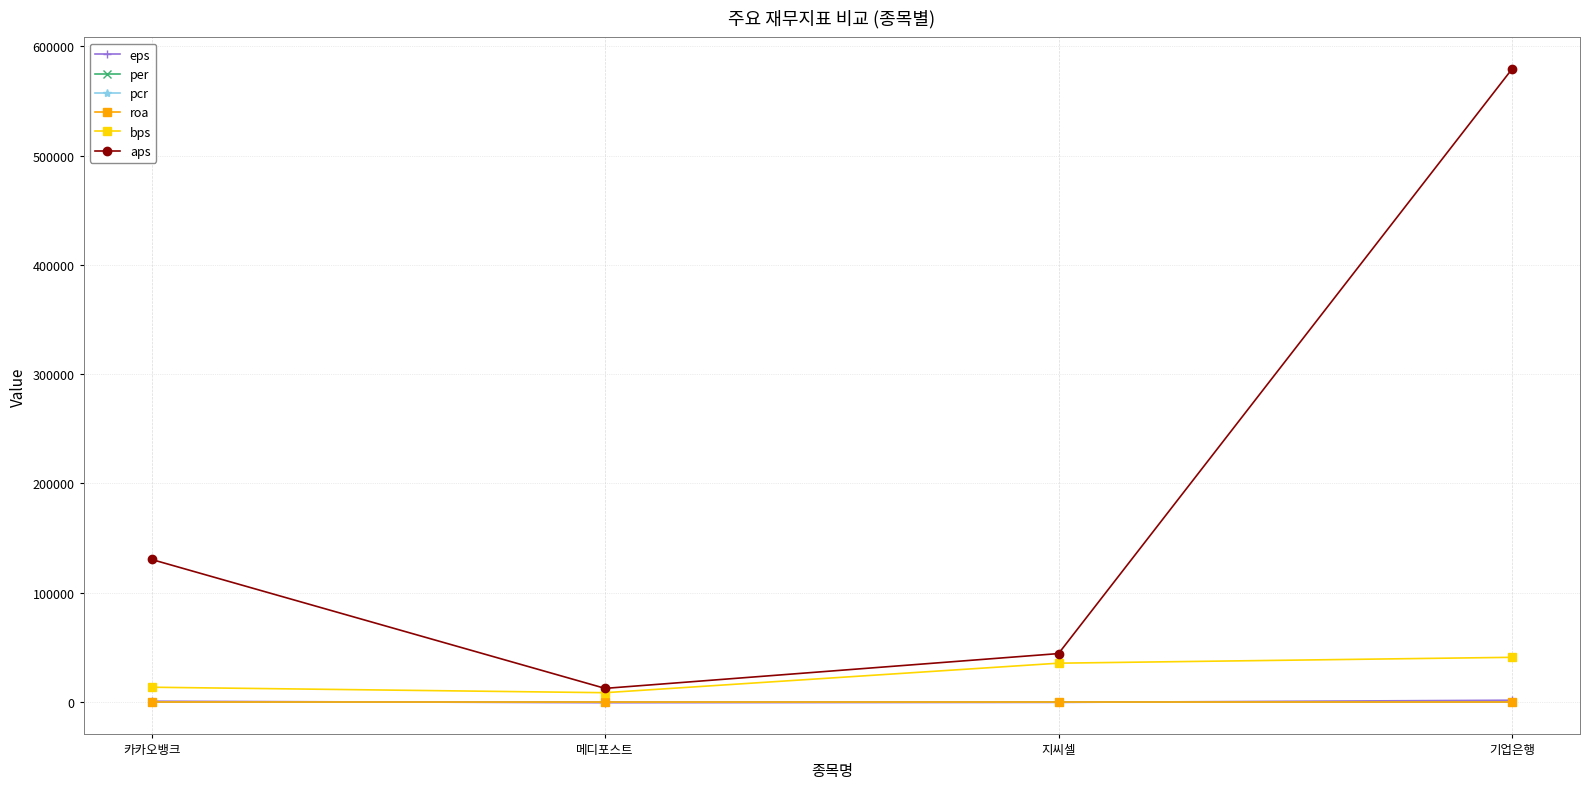

What is the average value of the eps series?

339.6